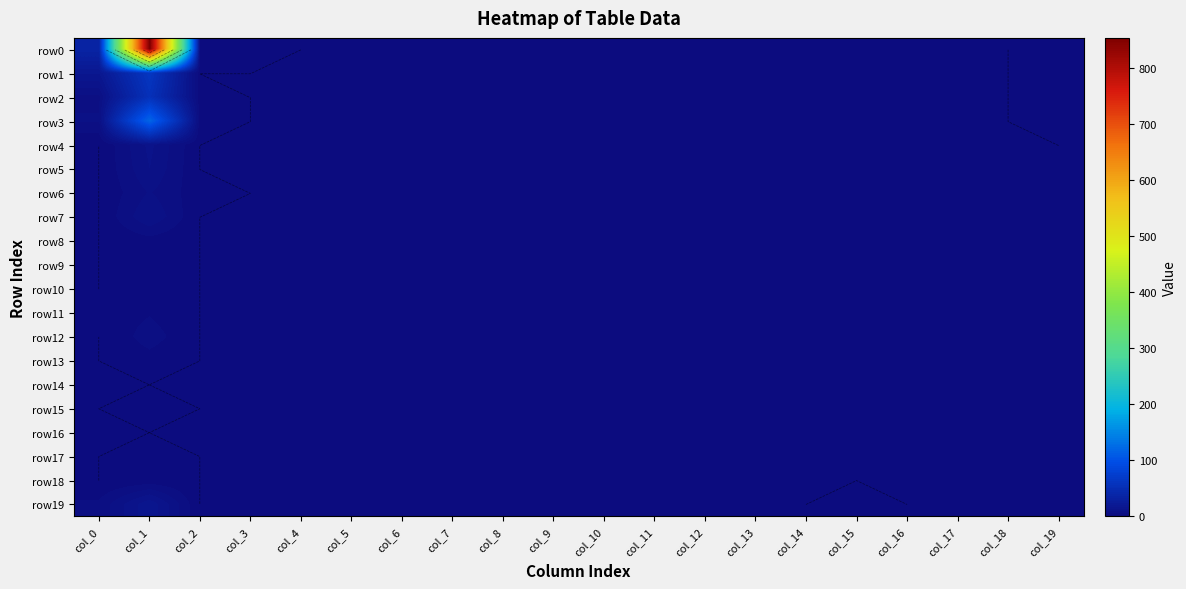

What is the difference between the second highest and minimum values in the row1 series?

17